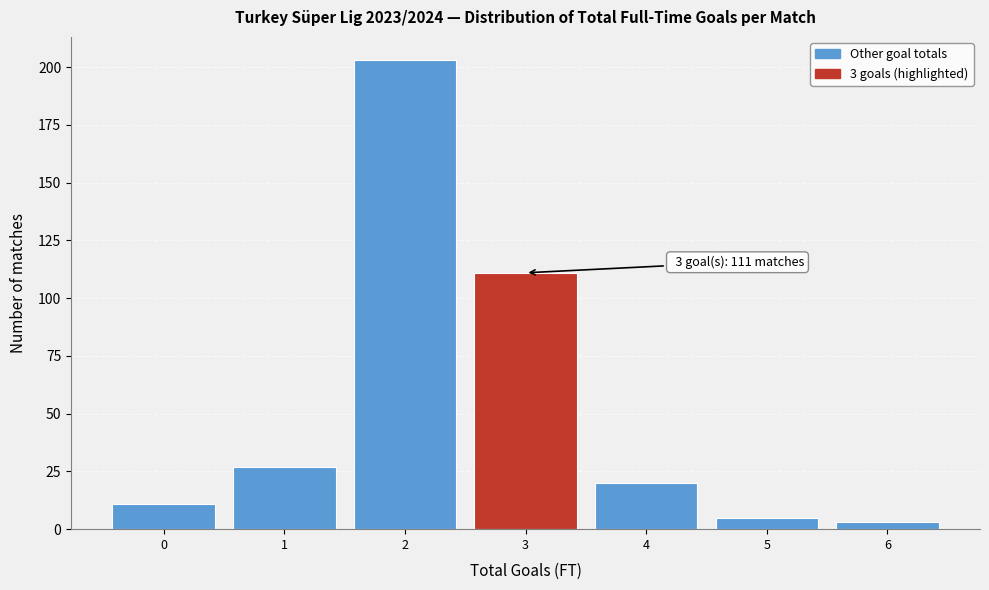

Reading right to left, extract all data points from this chart.

6=3	5=5	4=20	3=111	2=203	1=27	0=11